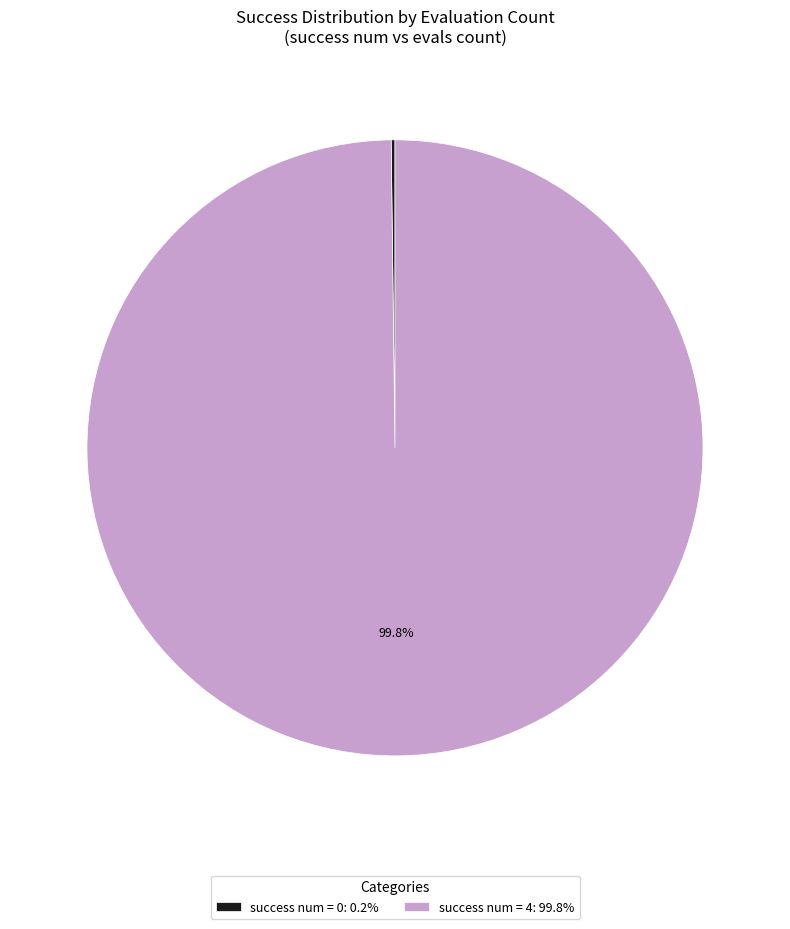

How much of the chart is everything except success num = 4: 99.8%?

0.2%